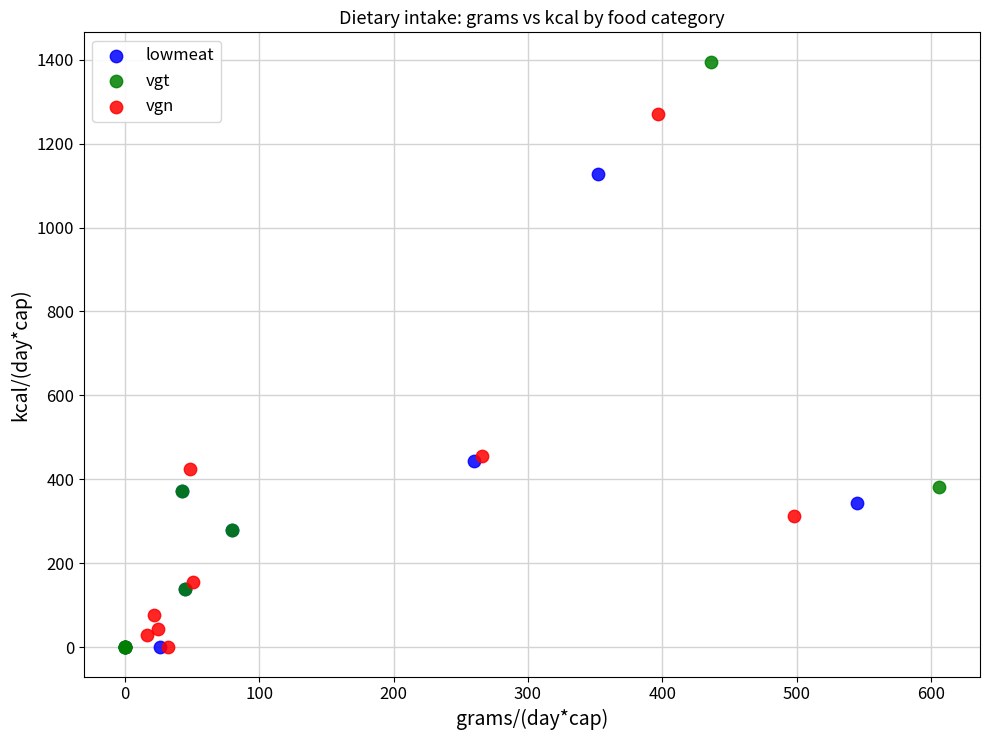

Which series has the largest Y range (max minus min)?

vgt